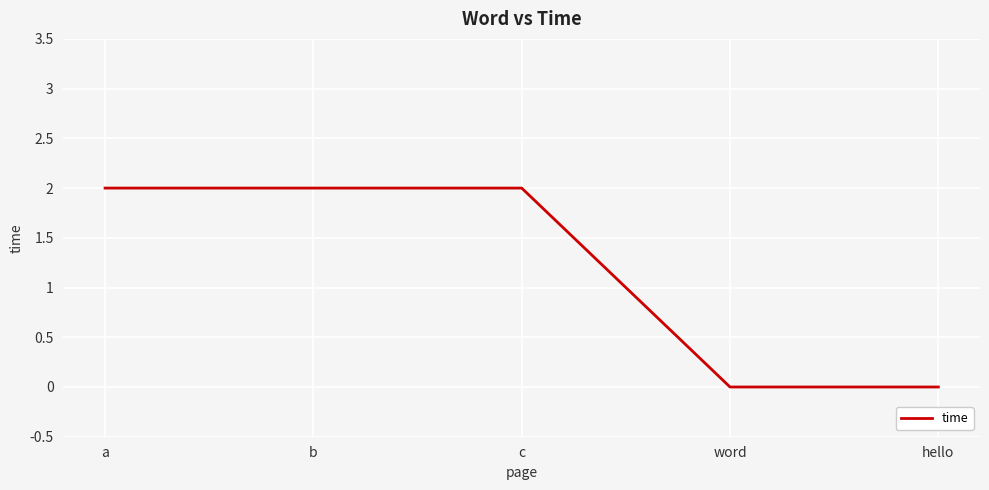

What is the difference between the maximum and minimum values?

2